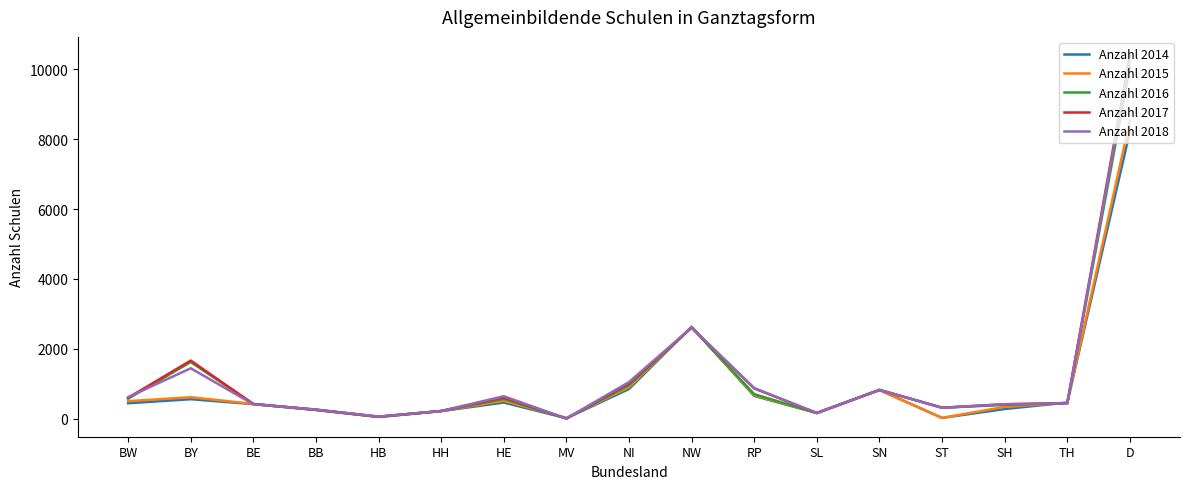

Between which two adjacent categories do Anzahl 2018 and Anzahl 2014 first intersect?

BY and BE